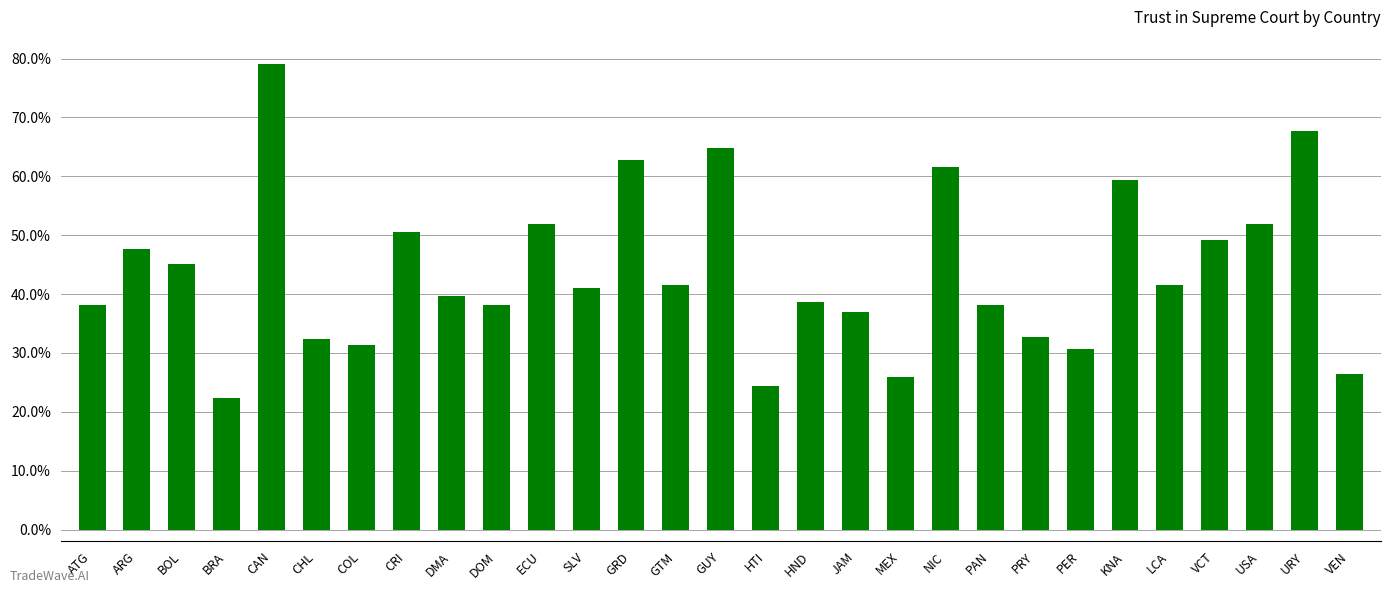

Are the bars horizontal?

No